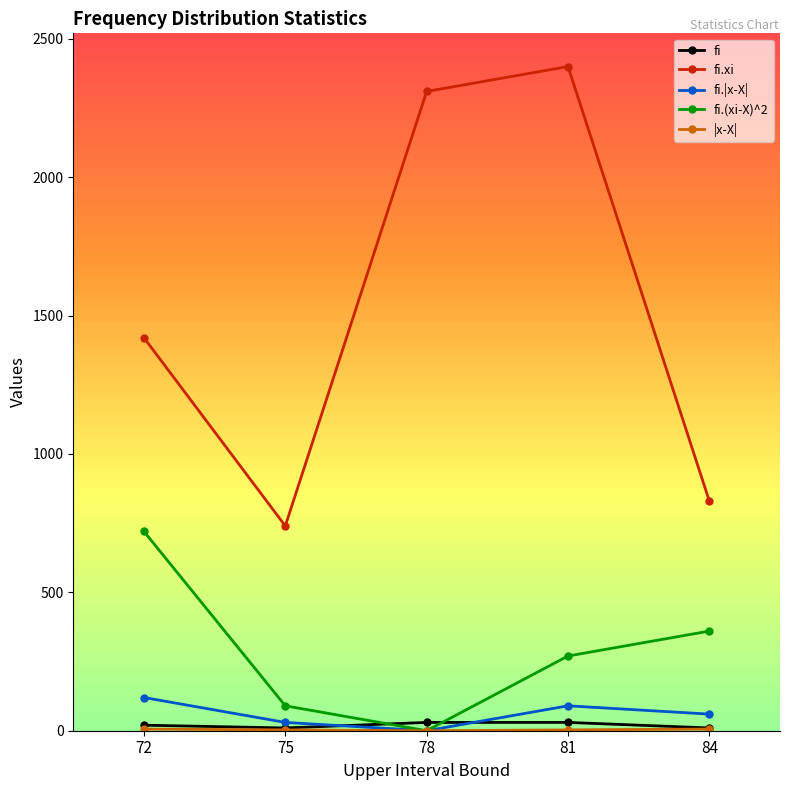

True or false: fi.xi and fi intersect in this chart.

False